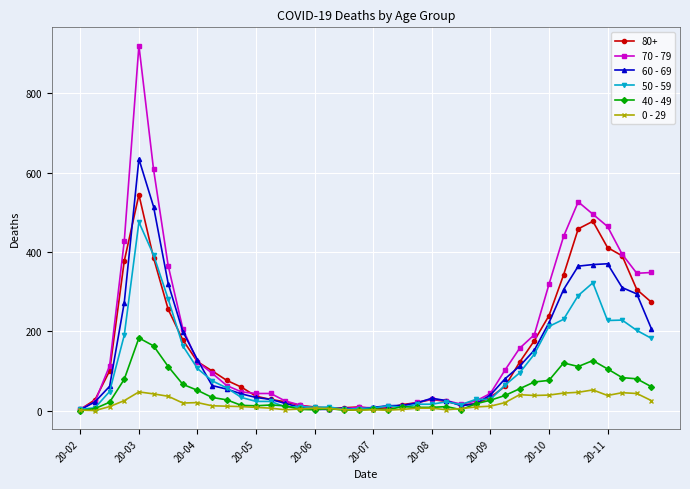

Which series has the widest spread of values?

70 - 79